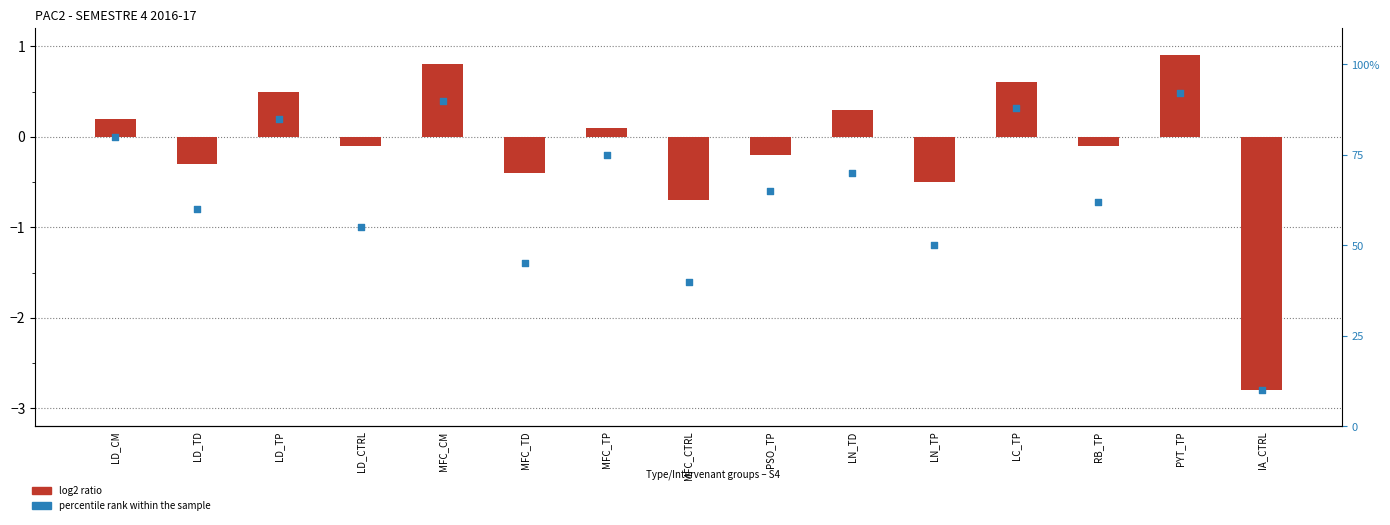

Which series contains the lowest Y value?

log2 ratio